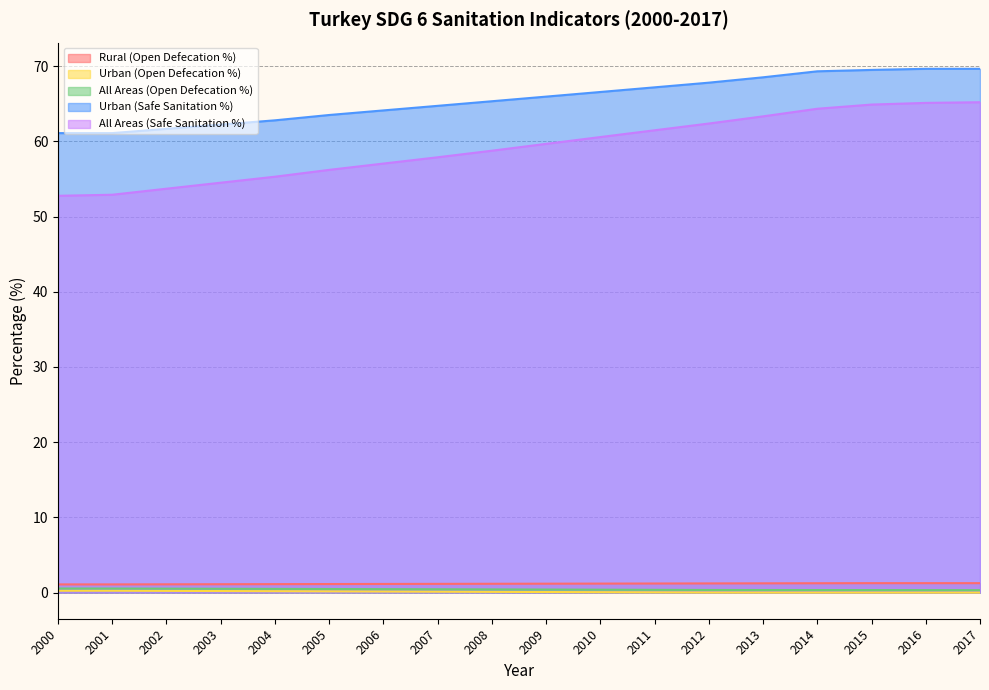

At how many categories does at least one series exceed 15?

18